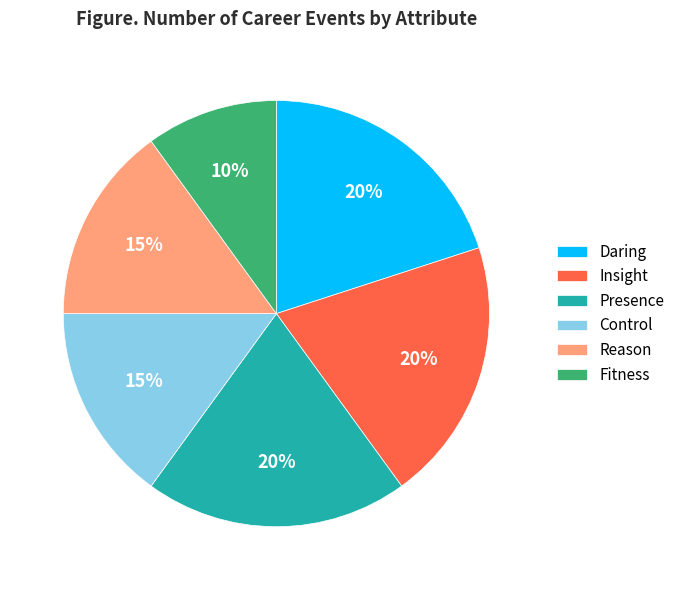

Is there a majority slice in this chart?

No